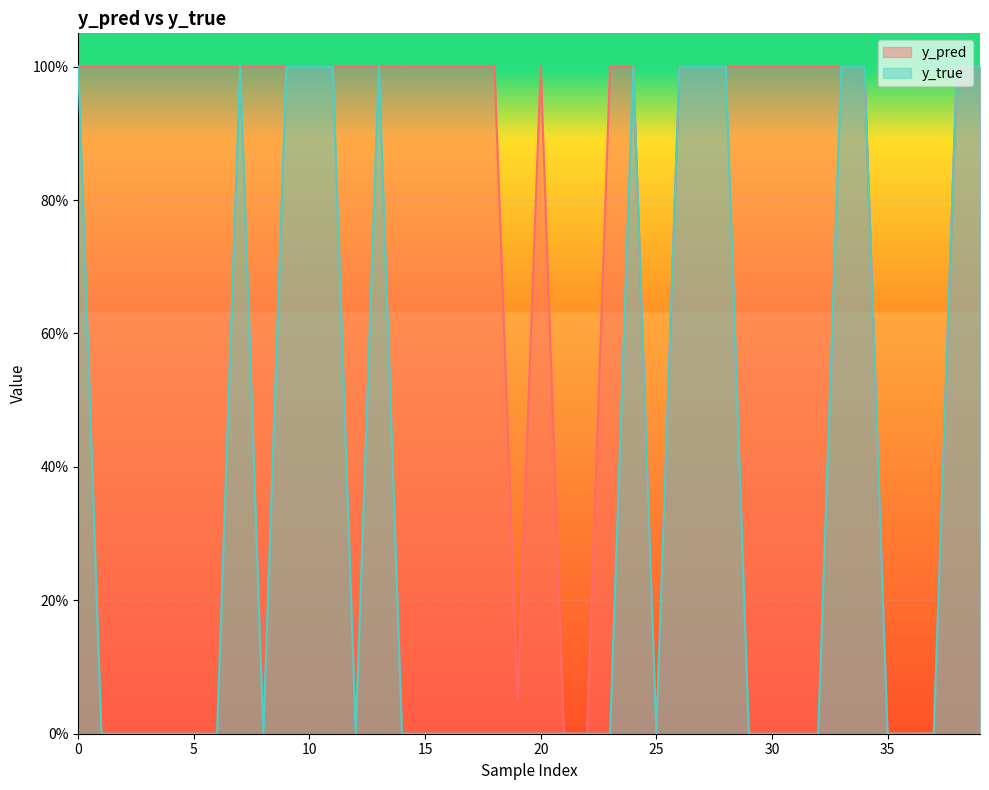

Which series ends up on top after the final intersection of y_true and y_pred?

y_true